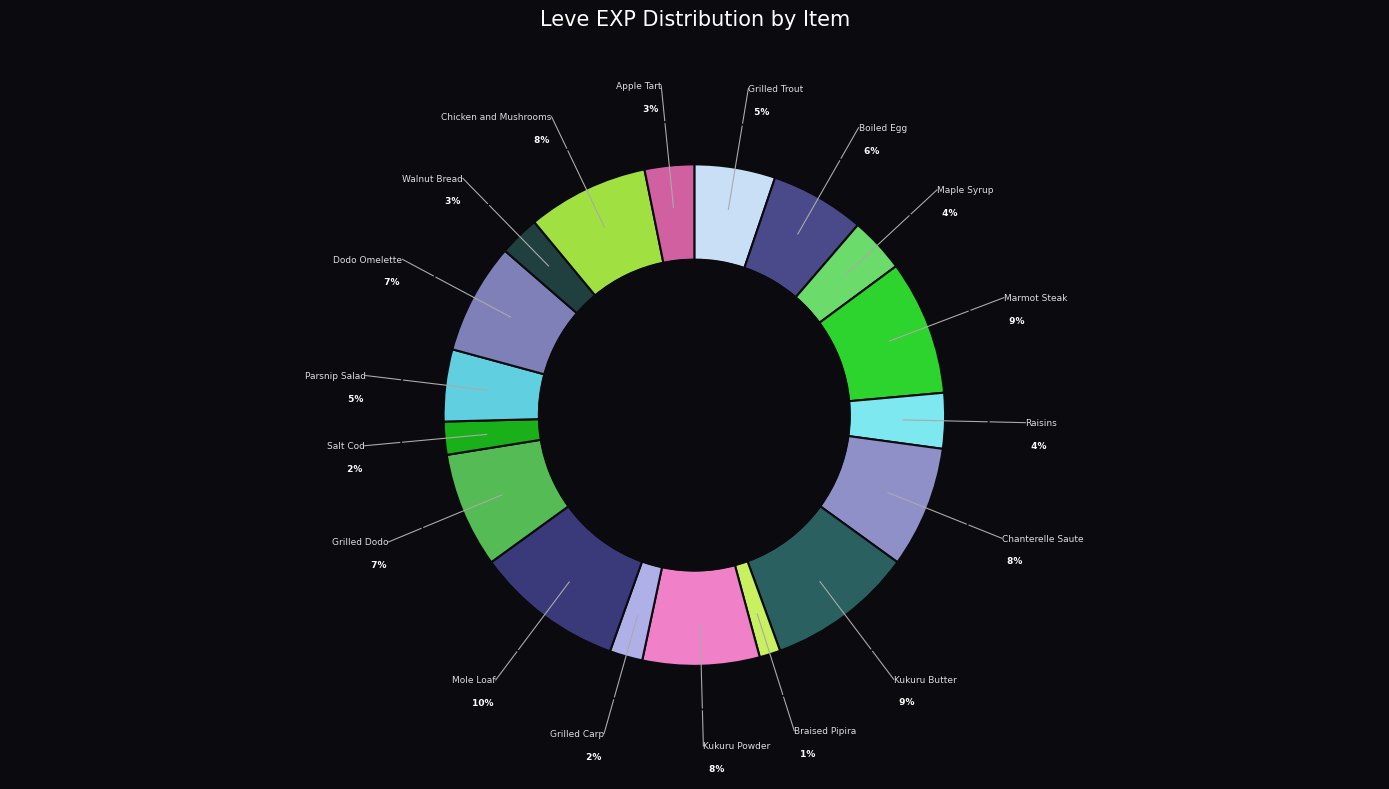

To the nearest percent, what is the average slice percentage?

6%